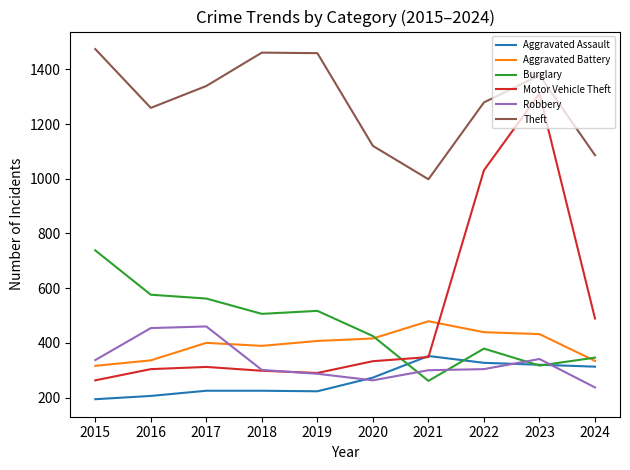

Which series has the widest spread of values?

Motor Vehicle Theft